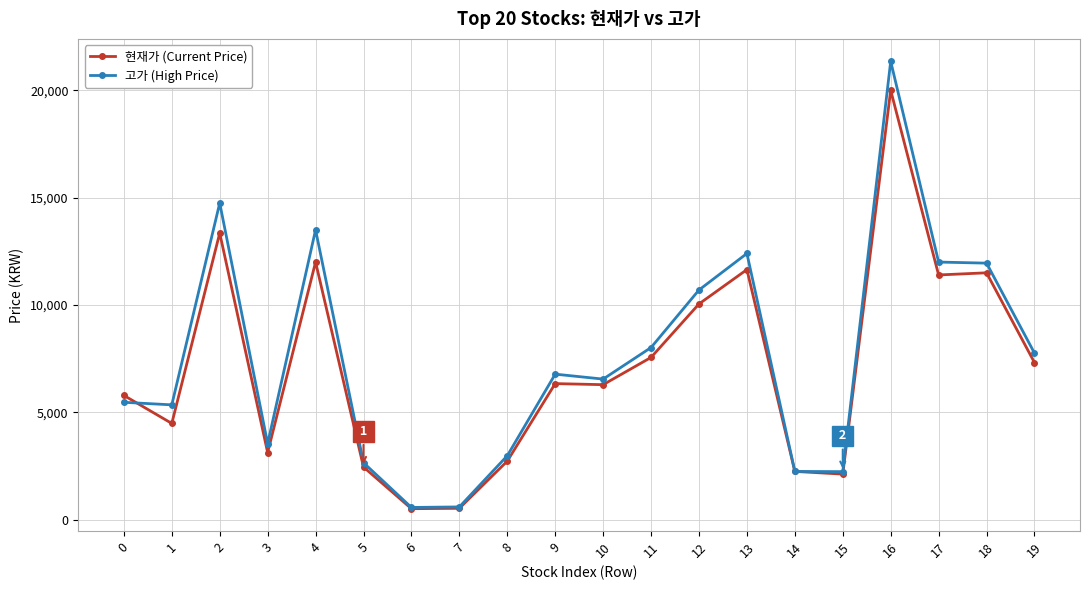

Rank the series by their average value, from lowest to highest.

현재가 (Current Price), 고가 (High Price)